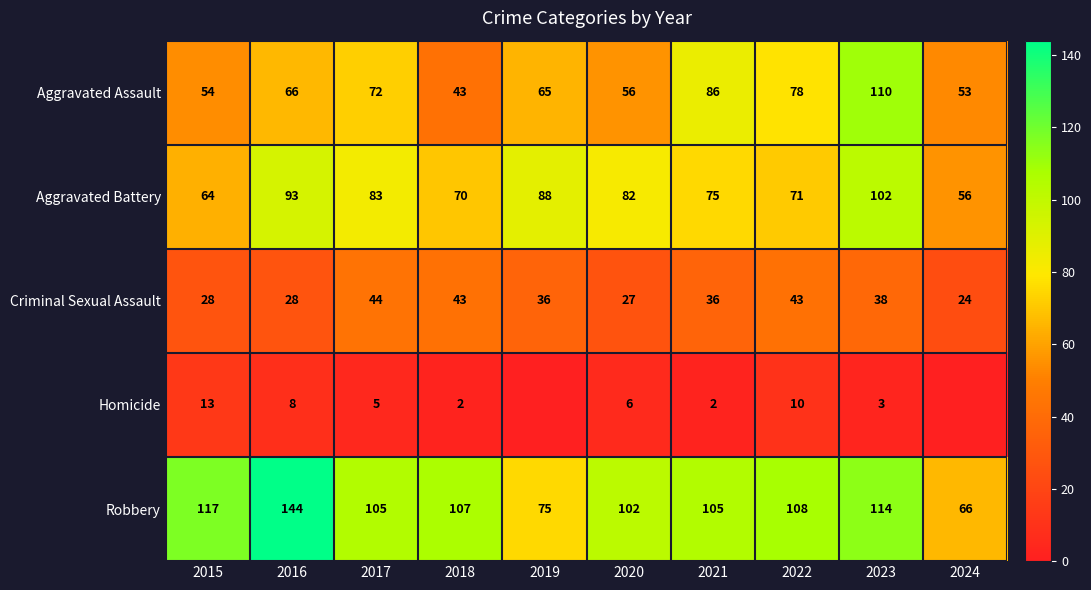

At which label does Criminal Sexual Assault first exceed 36?

2017